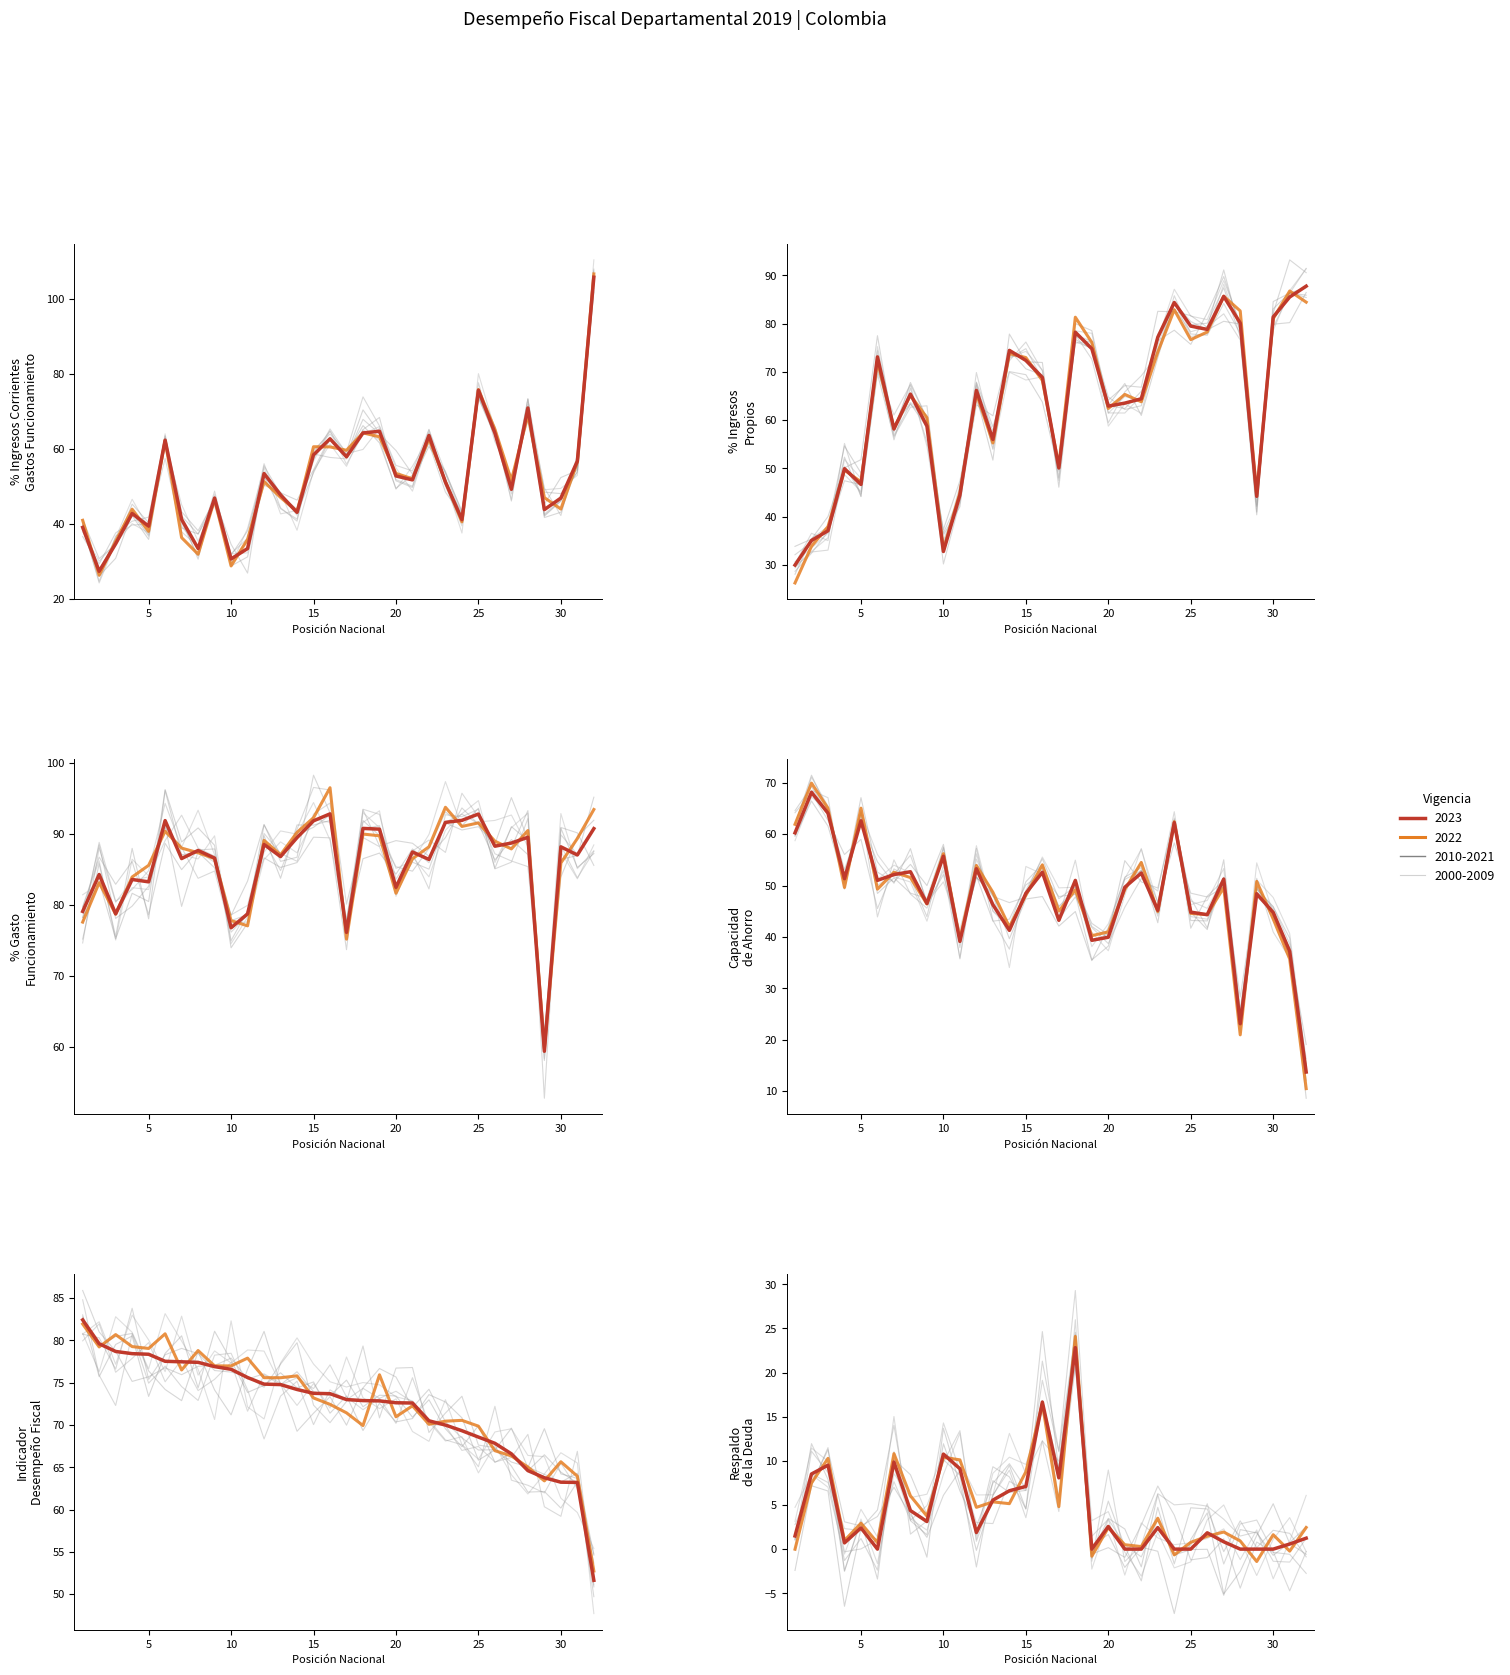

Which series changed the most between 29 and 31?

Porcentaje ingresos propios